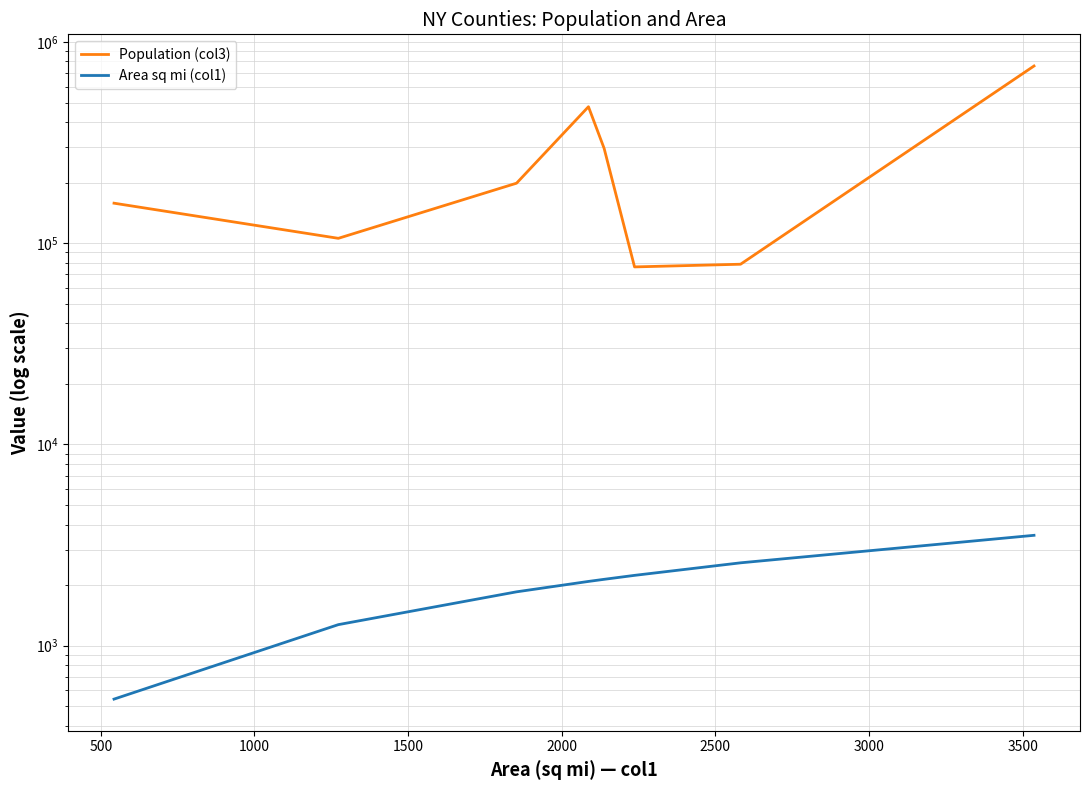

Between 500 and 1500, which series saw the biggest shift?

Population (col3)